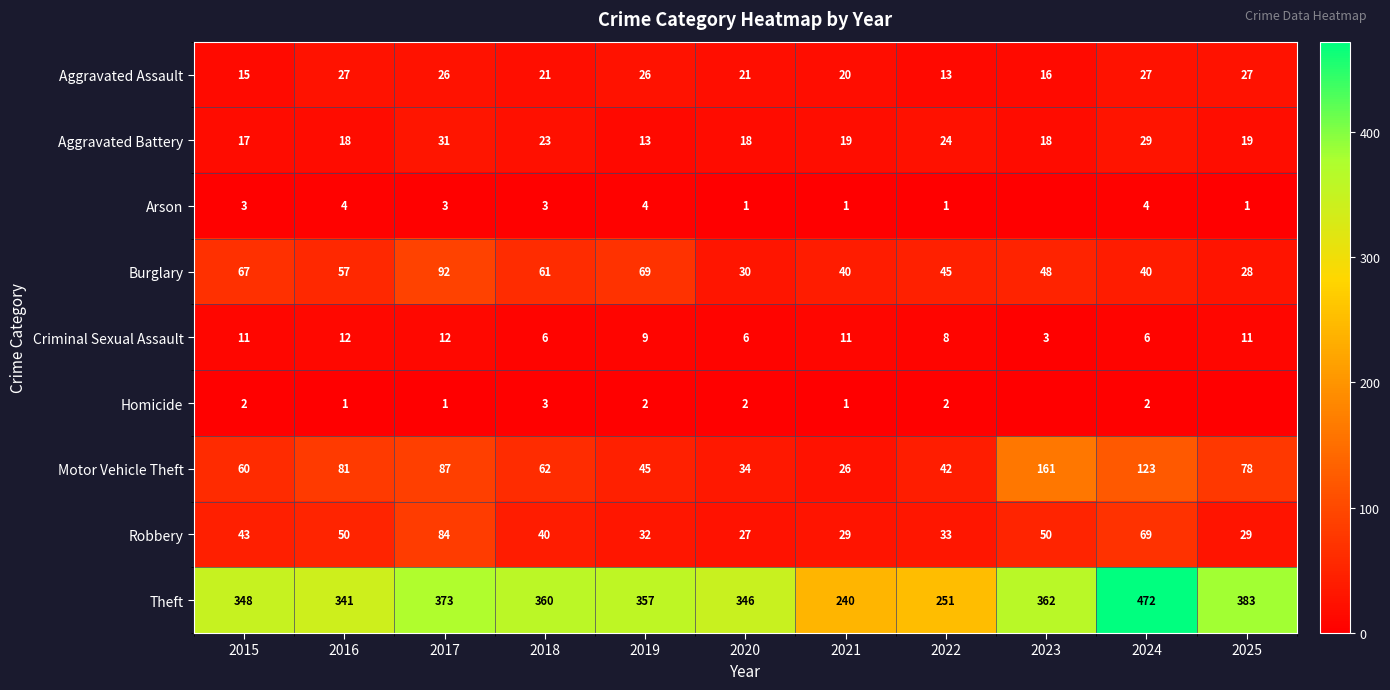

The value of Aggravated Assault at 2020 is 21. True or false?

True